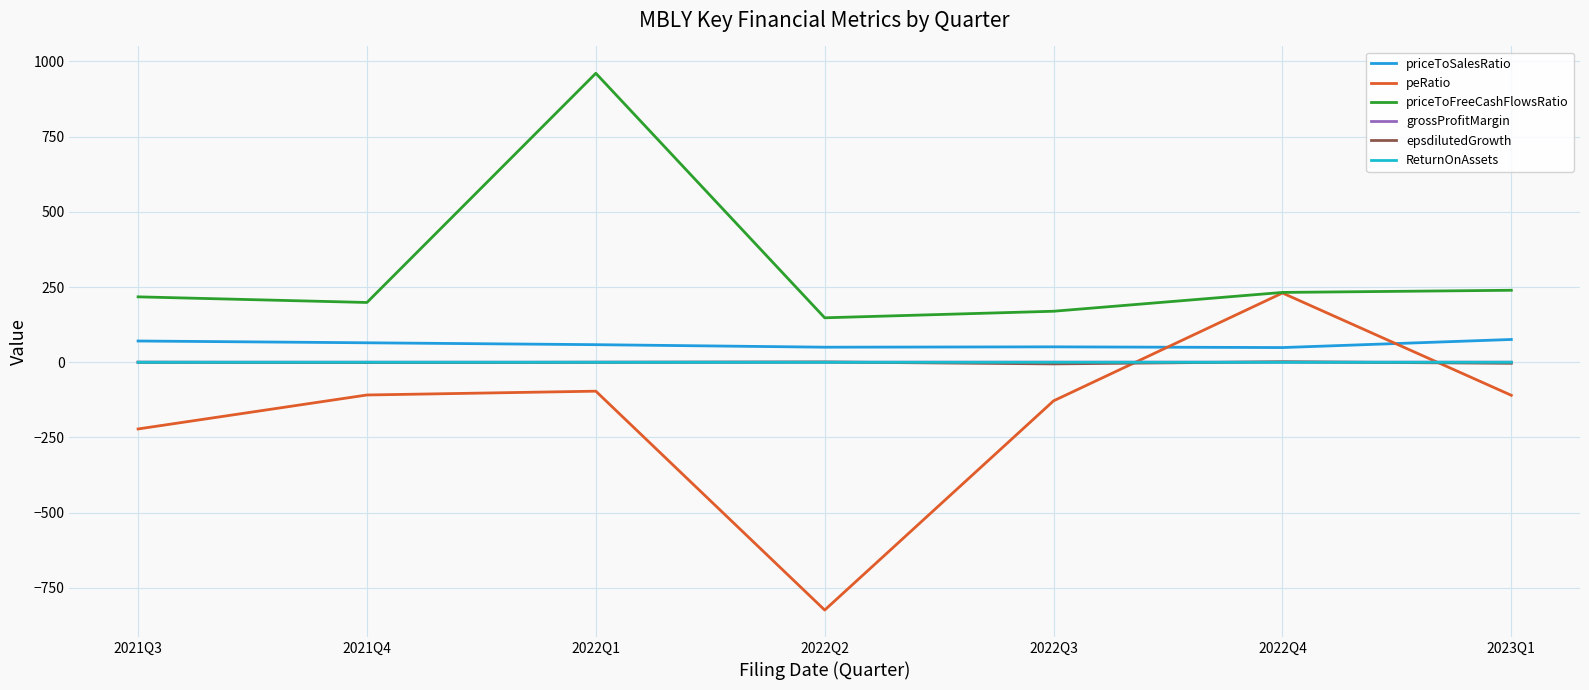

How many lines are shown in the chart?

6